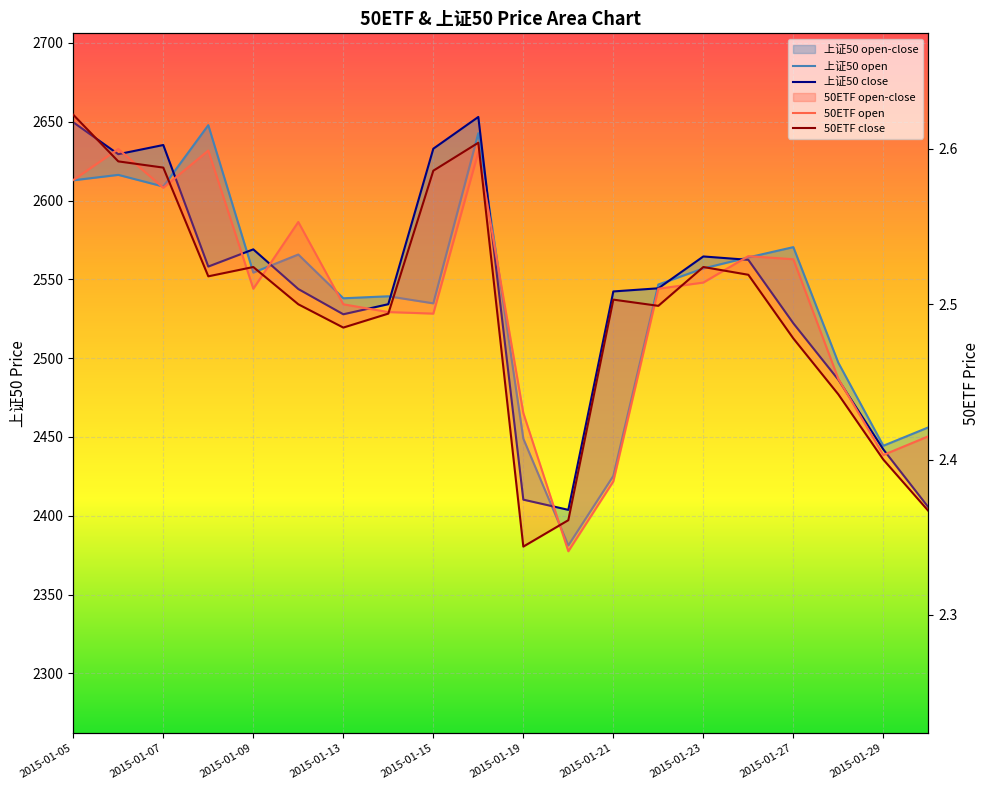

What is the sum of all 上证50 close values?

50816.5